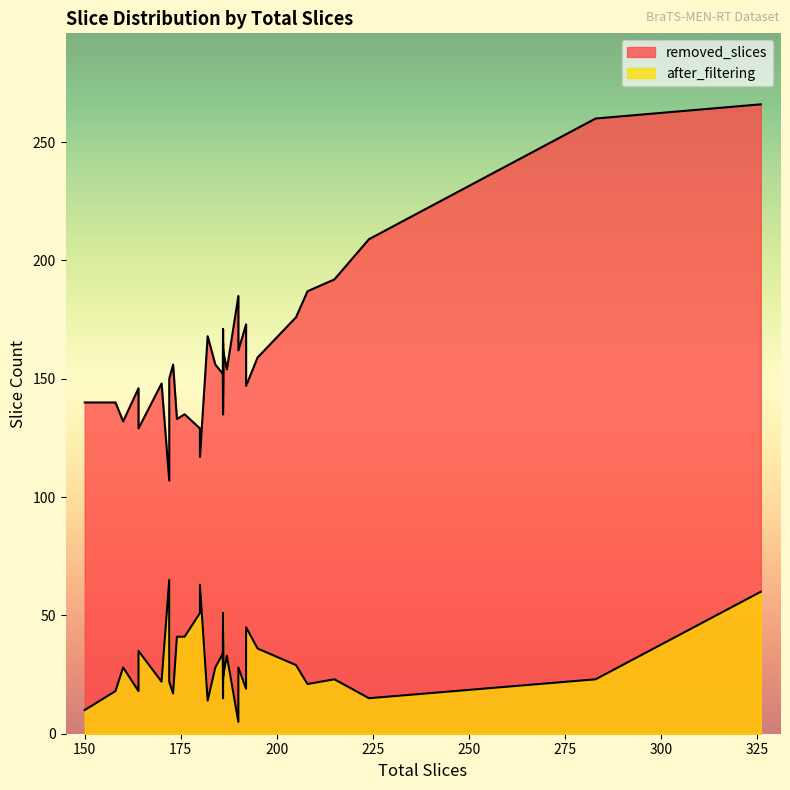

True or false: after_filtering and removed_slices cross at least once.

False